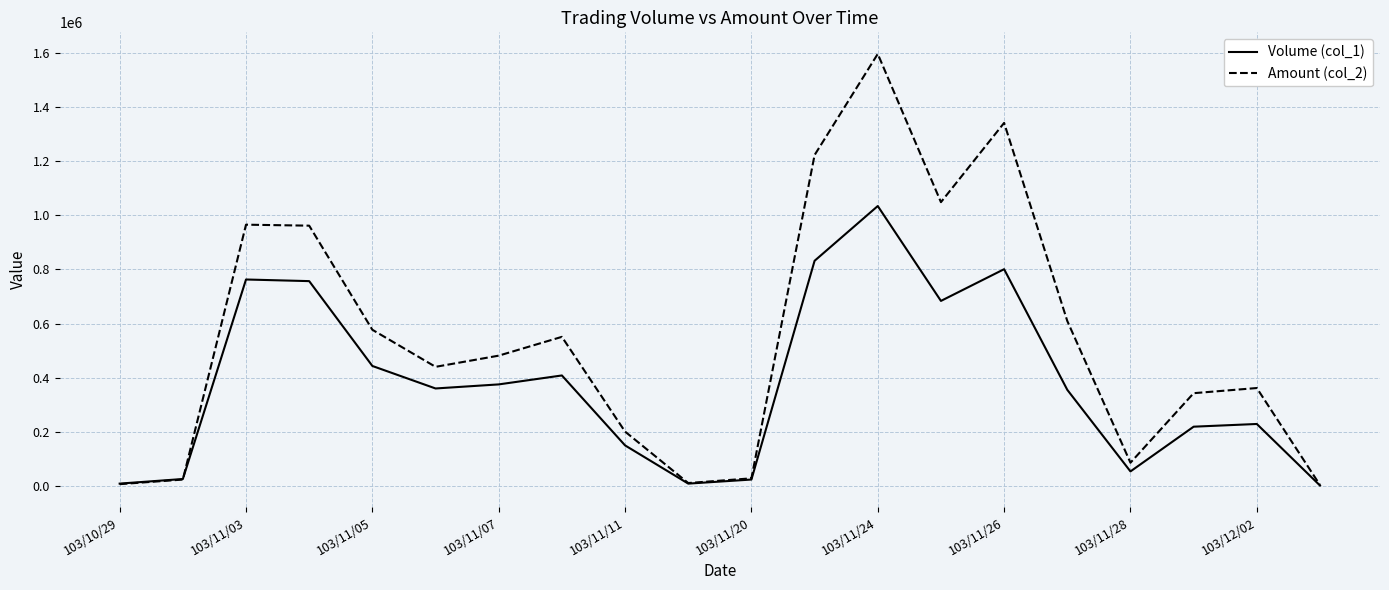

Which series has the largest range (max minus min)?

Amount (col_2)